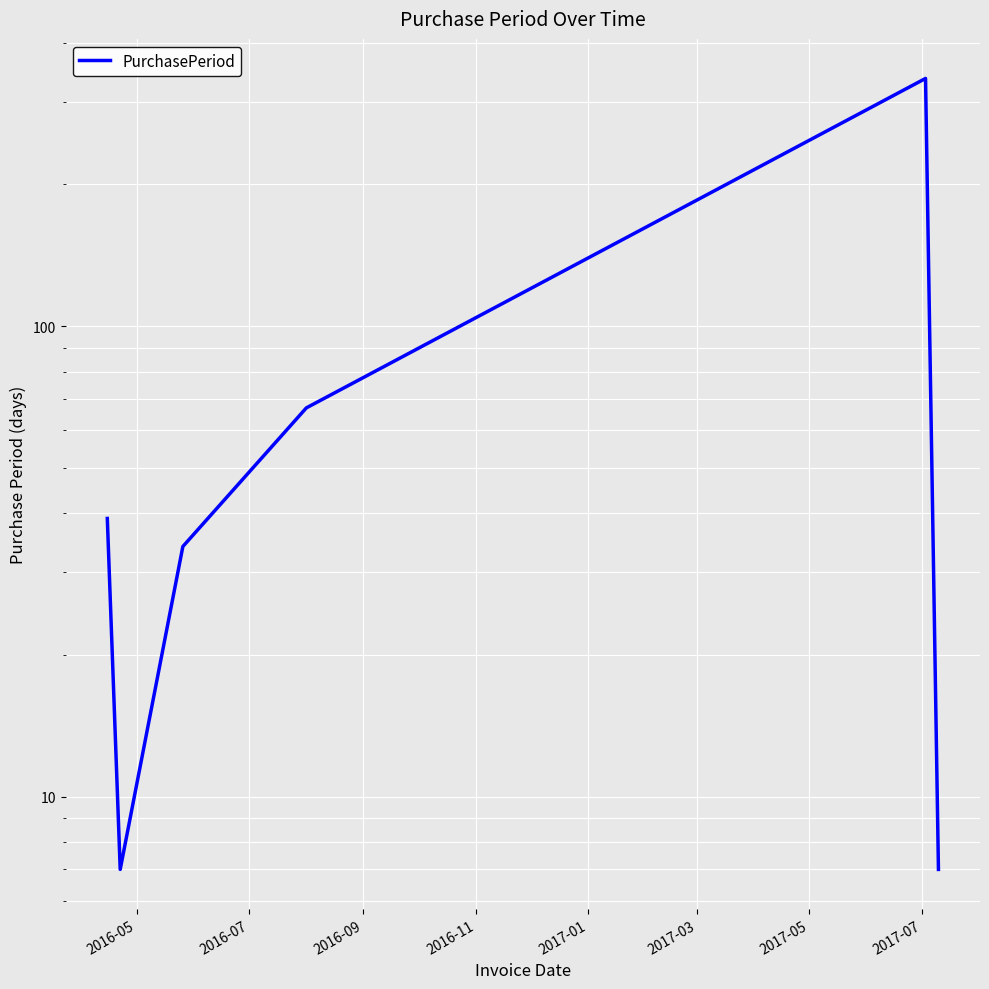

Is it true that the value at 2017-01 is 549?

False